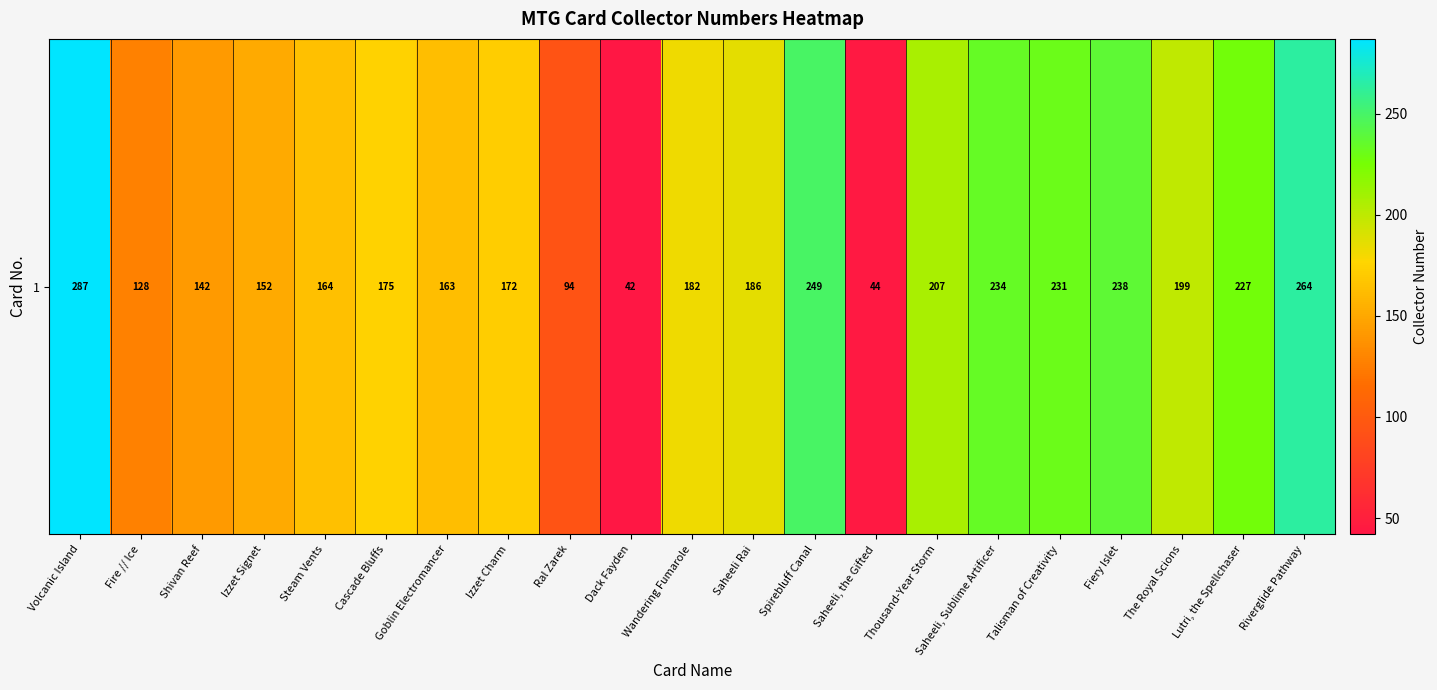

How many data points are above 182?

10